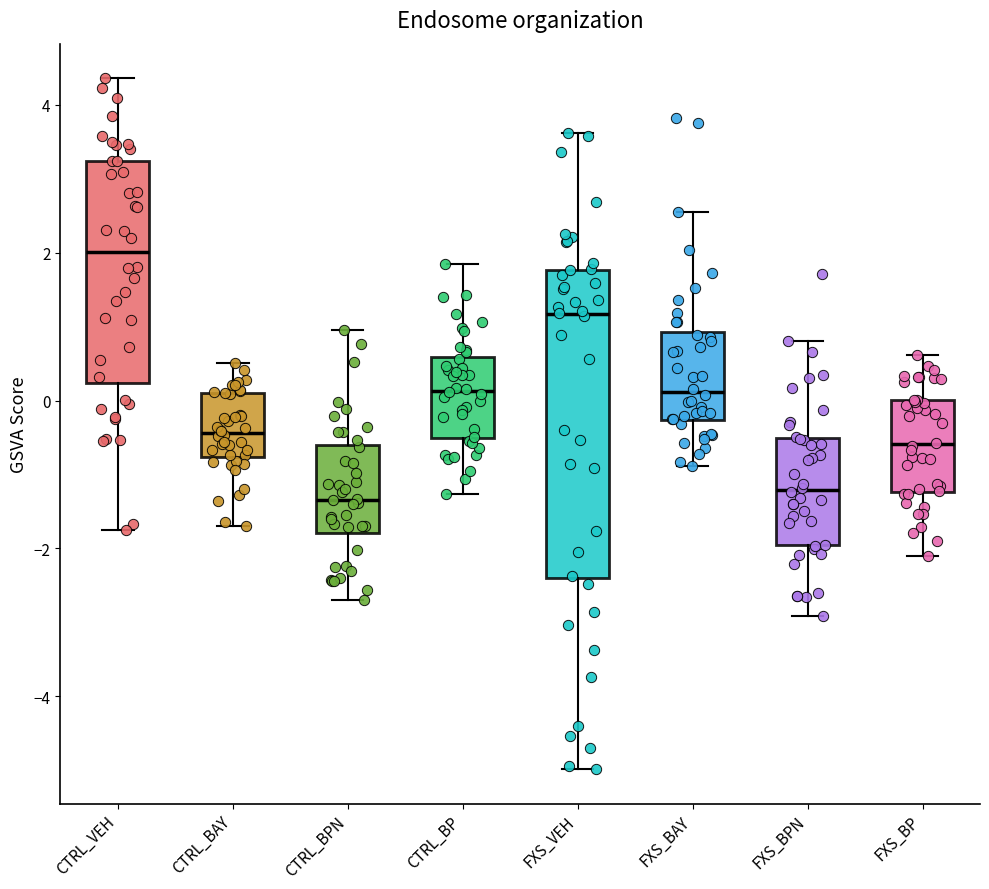

Comparing the boxes themselves (not the whiskers), which one is the tallest?

FXS_VEH